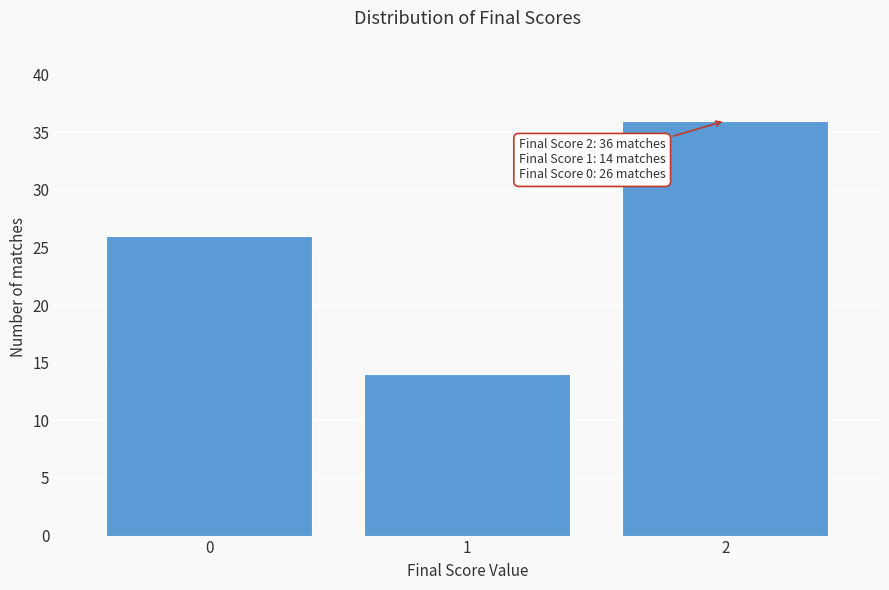

Which range on the x-axis has the tallest bar?

1.5 to 2.5